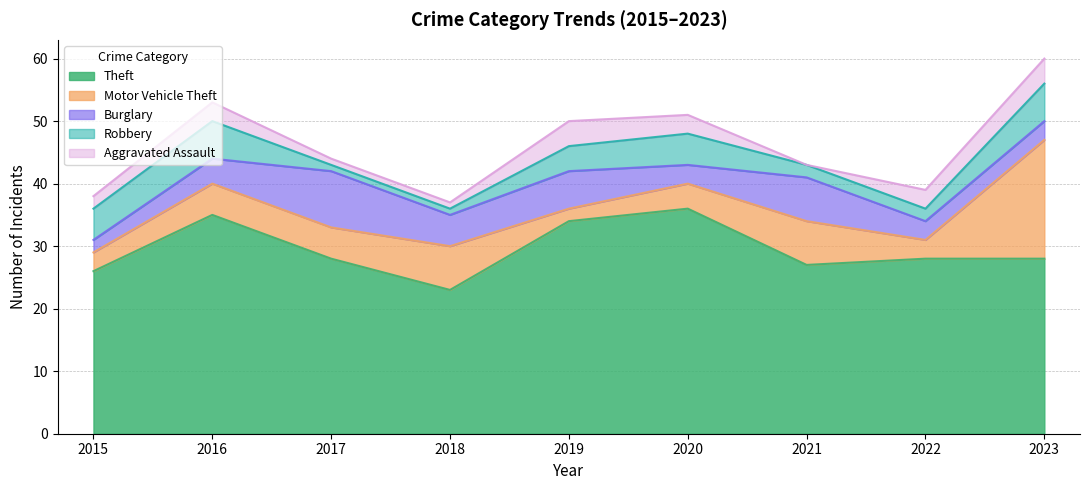

Between 2023 and 2018, which is larger?

2023